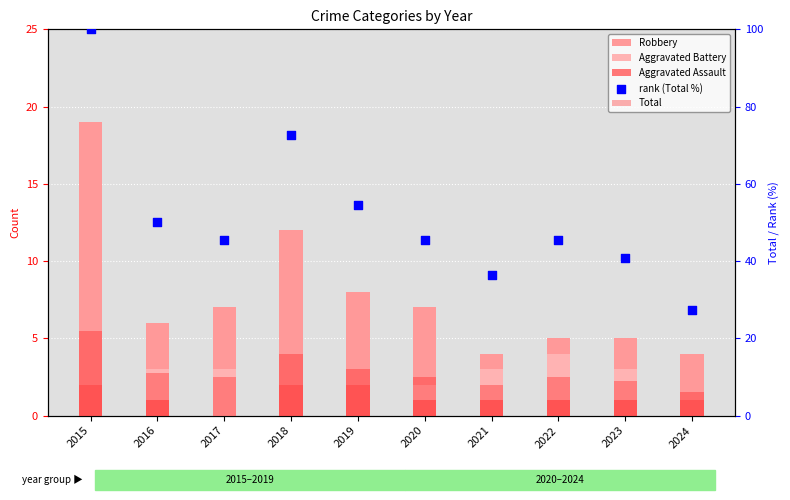

What are all the series names shown in the legend?

Robbery, Aggravated Battery, Aggravated Assault, Total, rank (Total %)